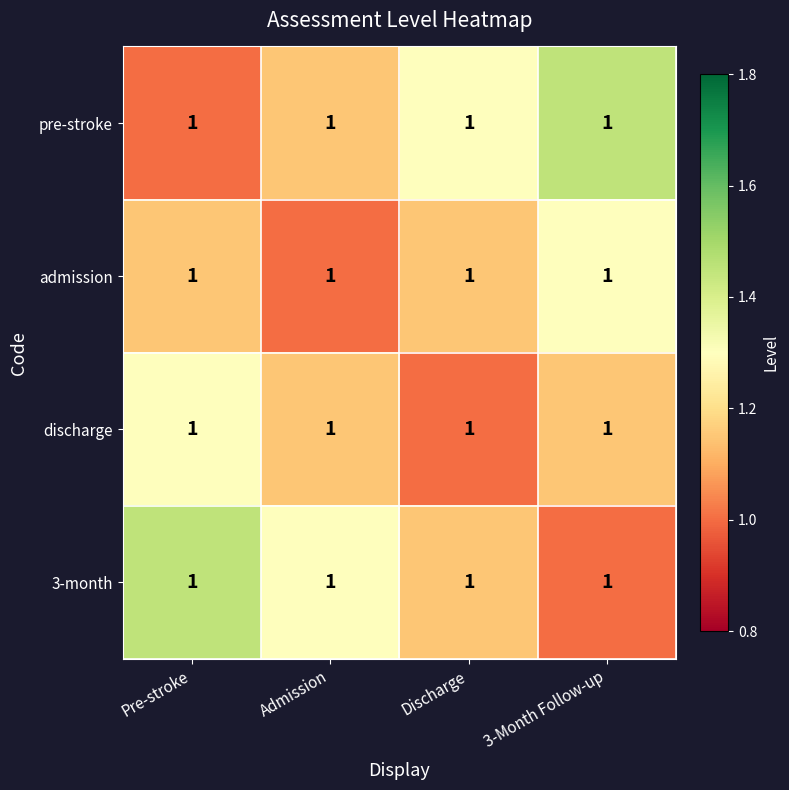

Rank the categories by discharge value from highest to lowest.

Pre-stroke, Admission, 3-Month Follow-up, Discharge